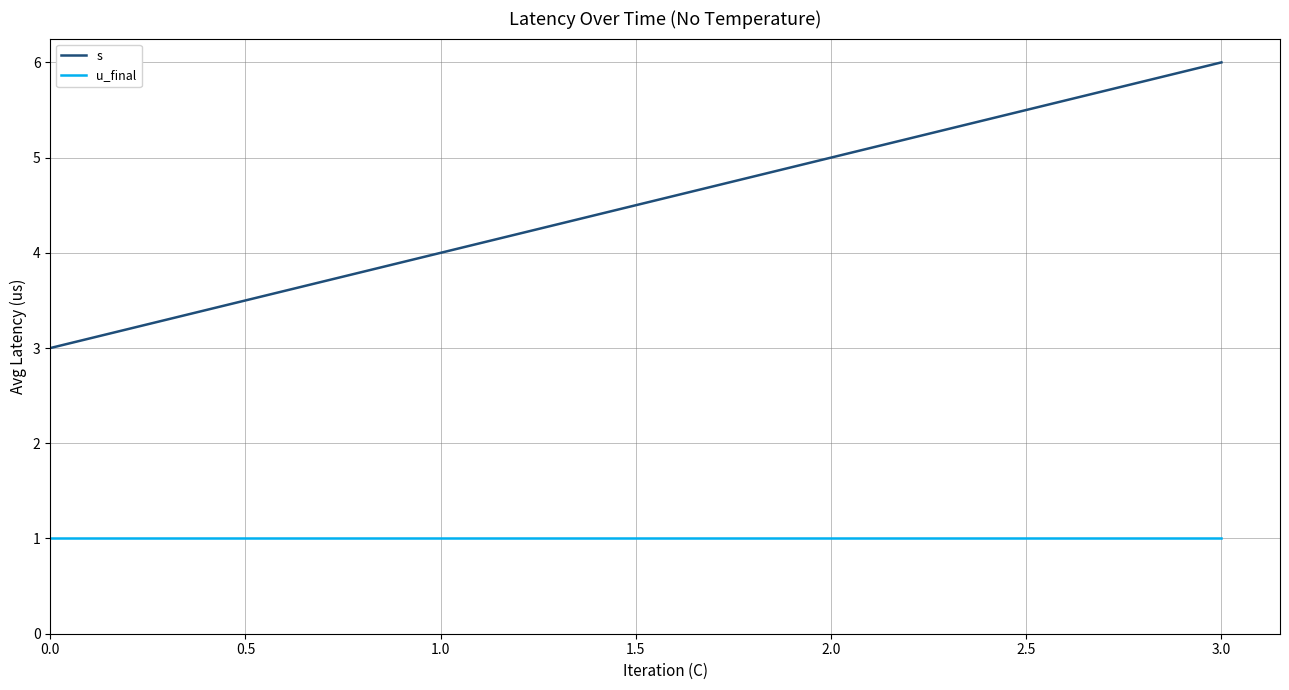

What position from the right is 1.0?

3